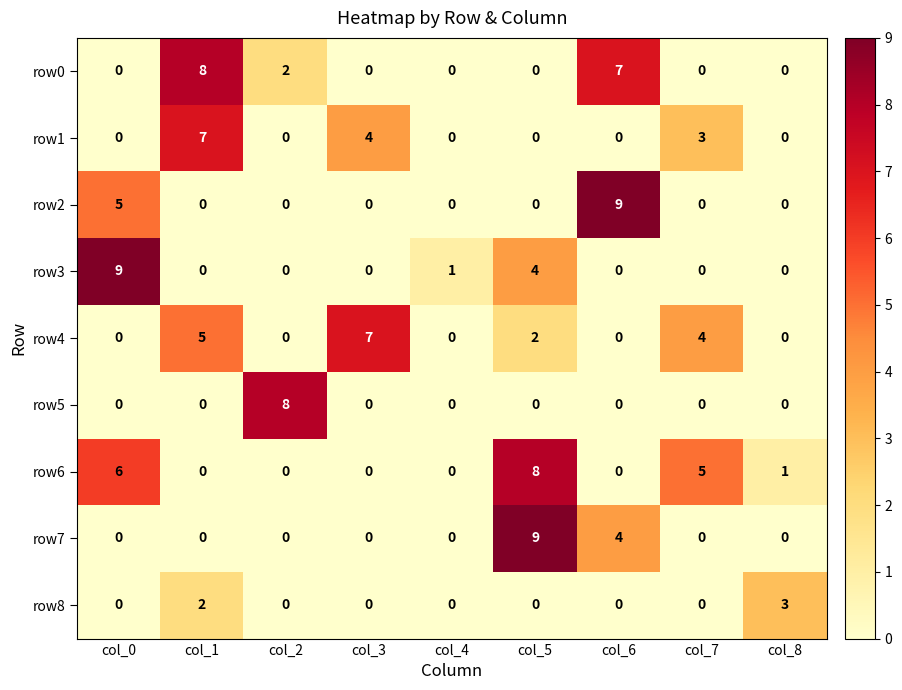

At how many categories does at least one series exceed 2?

8